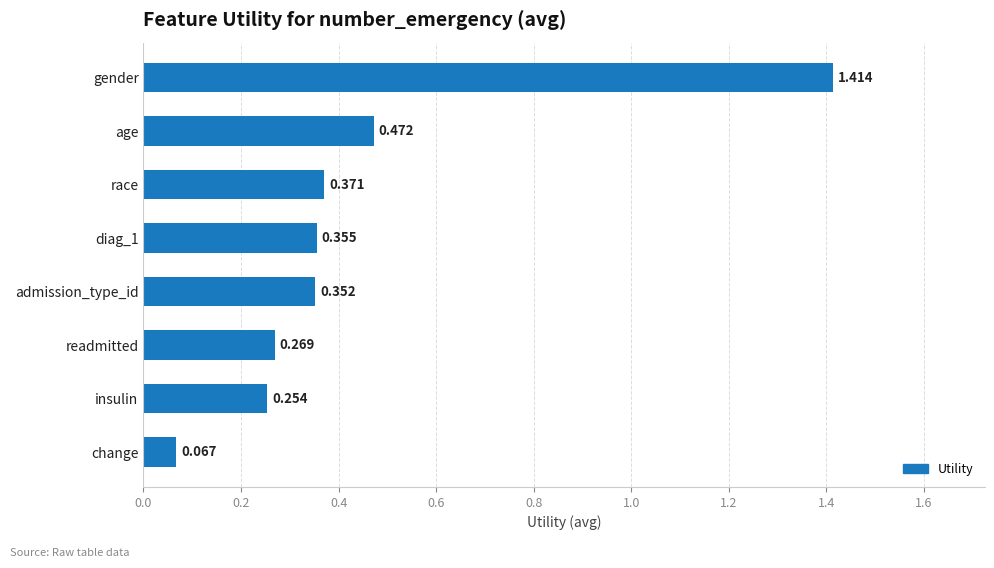

Which has a higher value, gender or change?

gender